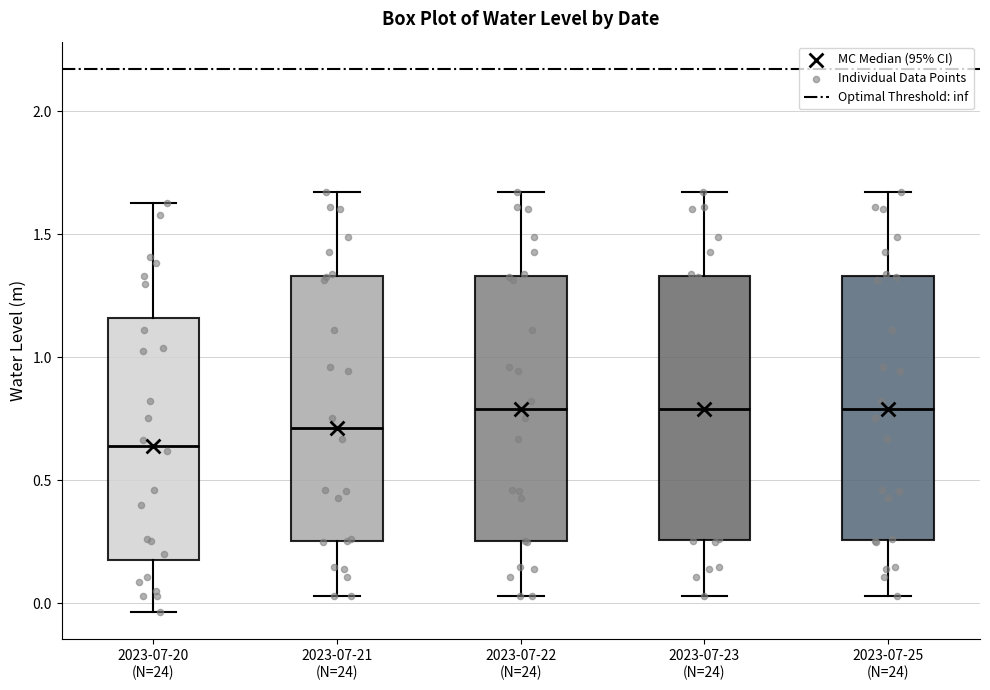

Reading left to right, read every box against the y-axis: the position of its median line, the range the box covers, and the ends of its whiskers. The values are not printed on the chart, so give them approximately, as read against the axis.

2023-07-20 (N=24): median 0.65, box 0.20 to 1.15, whiskers -0.05 to 1.65
2023-07-21 (N=24): median 0.70, box 0.25 to 1.35, whiskers 0.05 to 1.65
2023-07-22 (N=24): median 0.80, box 0.25 to 1.35, whiskers 0.05 to 1.65
2023-07-23 (N=24): median 0.80, box 0.25 to 1.35, whiskers 0.05 to 1.65
2023-07-25 (N=24): median 0.80, box 0.25 to 1.35, whiskers 0.05 to 1.65